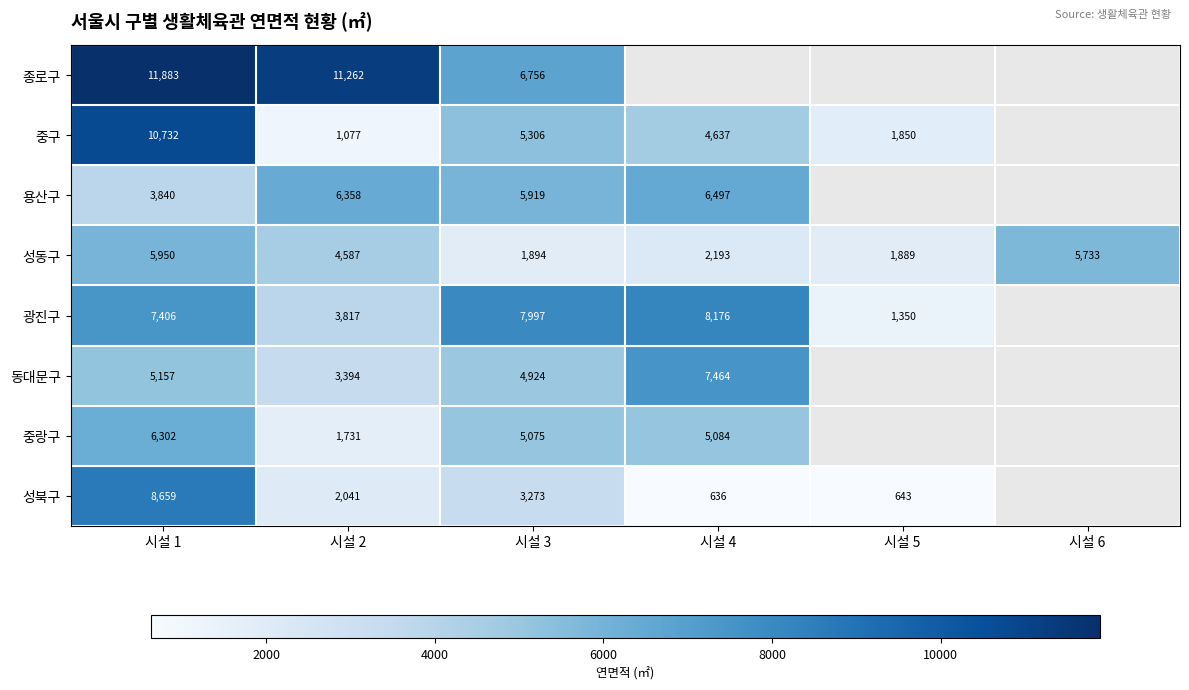

The value of 성북구 at 시설 5 is 643. True or false?

True